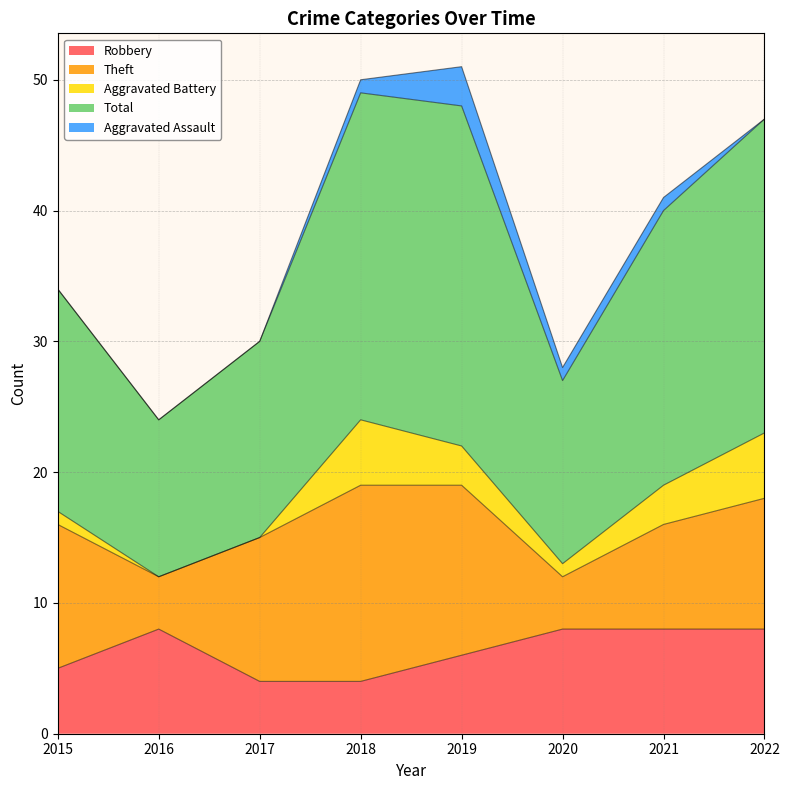

At 2016, list the series in order from smallest to largest.

Aggravated Battery, Aggravated Assault, Theft, Robbery, Total